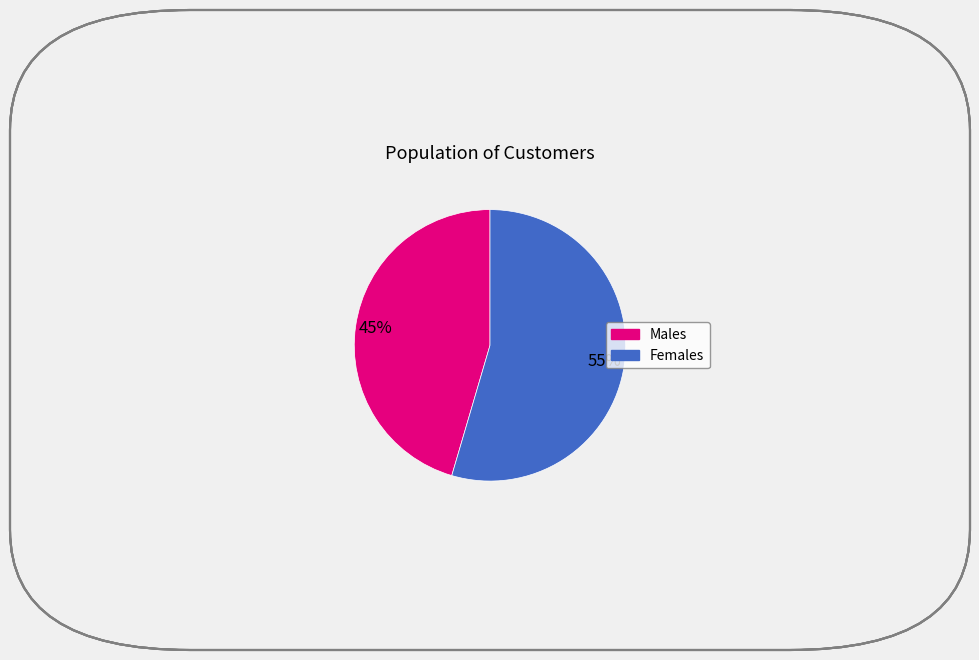

To the nearest percent, what is the average slice percentage?

50%